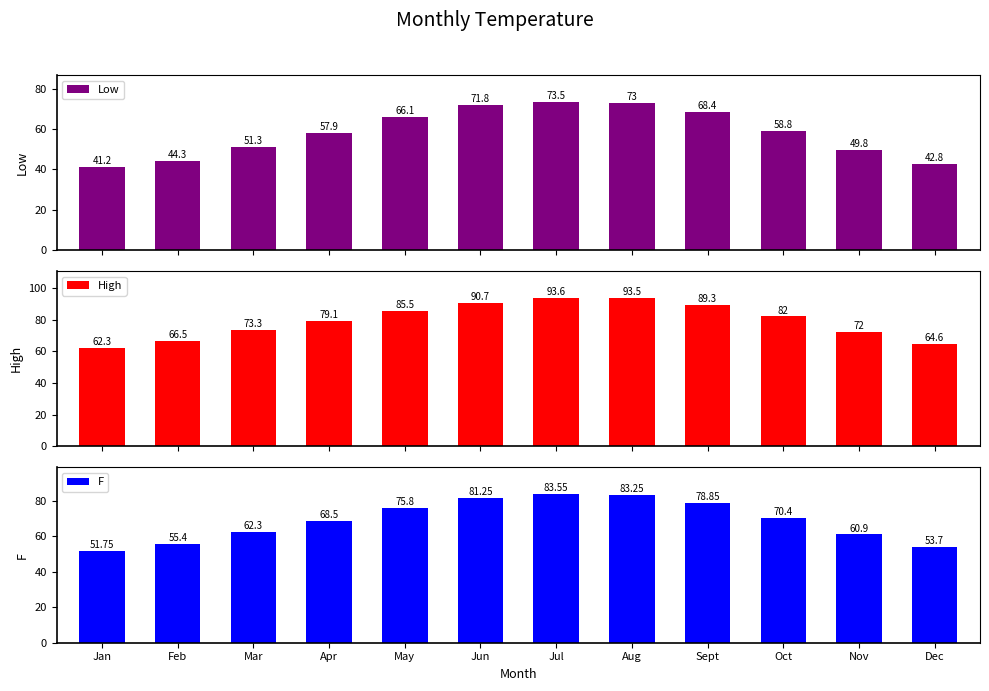

What is the value of the F bar at the 9th from the left?

78.8